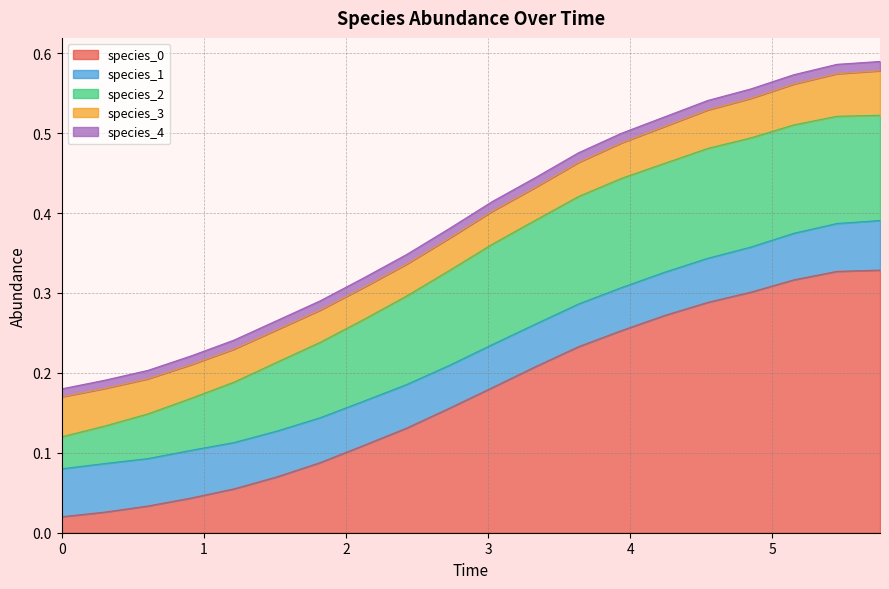

What is the sum of all species_0 values?

3.4